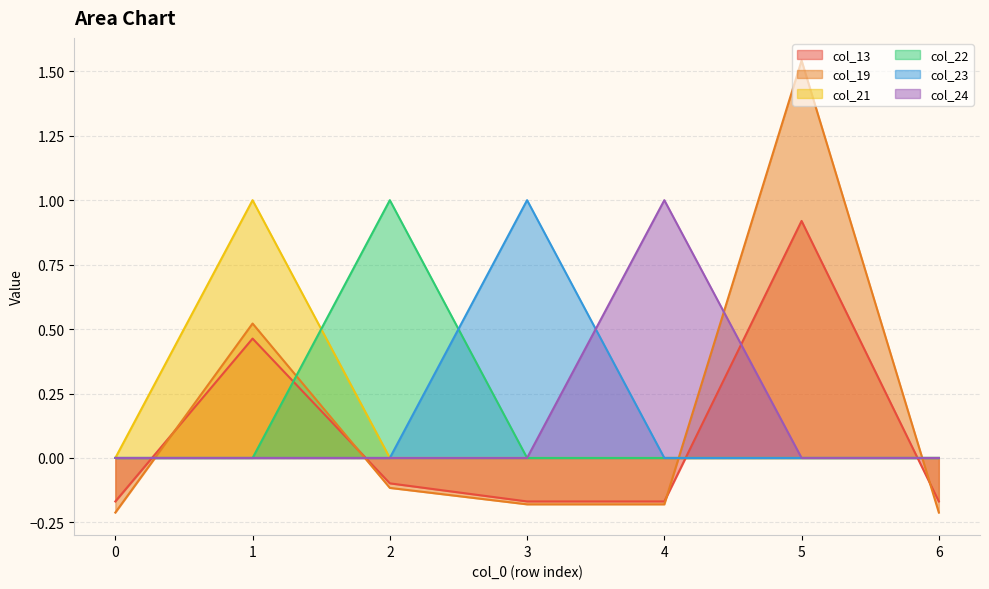

What is the smallest value displayed?

-0.2